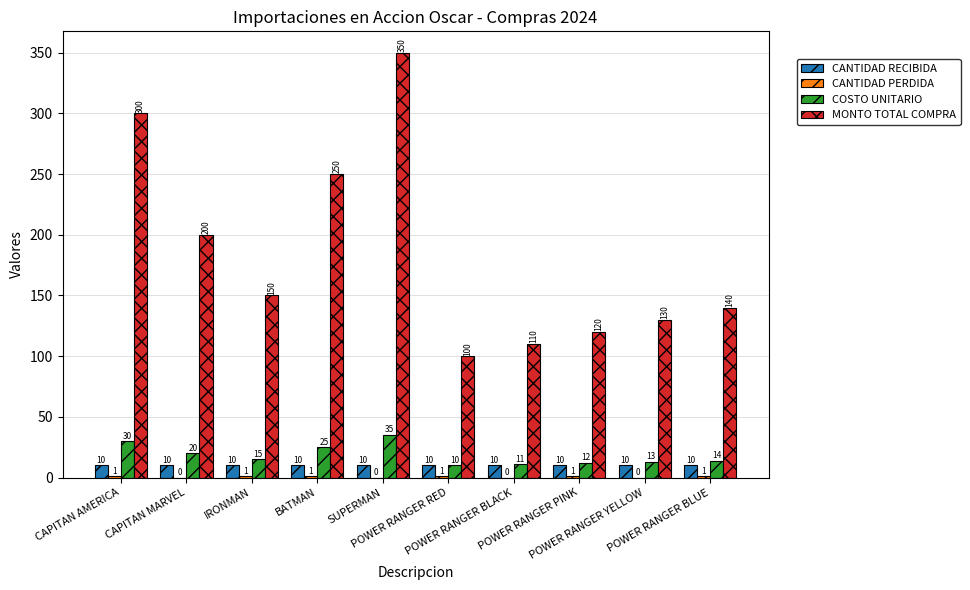

What is the approximate value of CANTIDAD RECIBIDA at SUPERMAN?

10